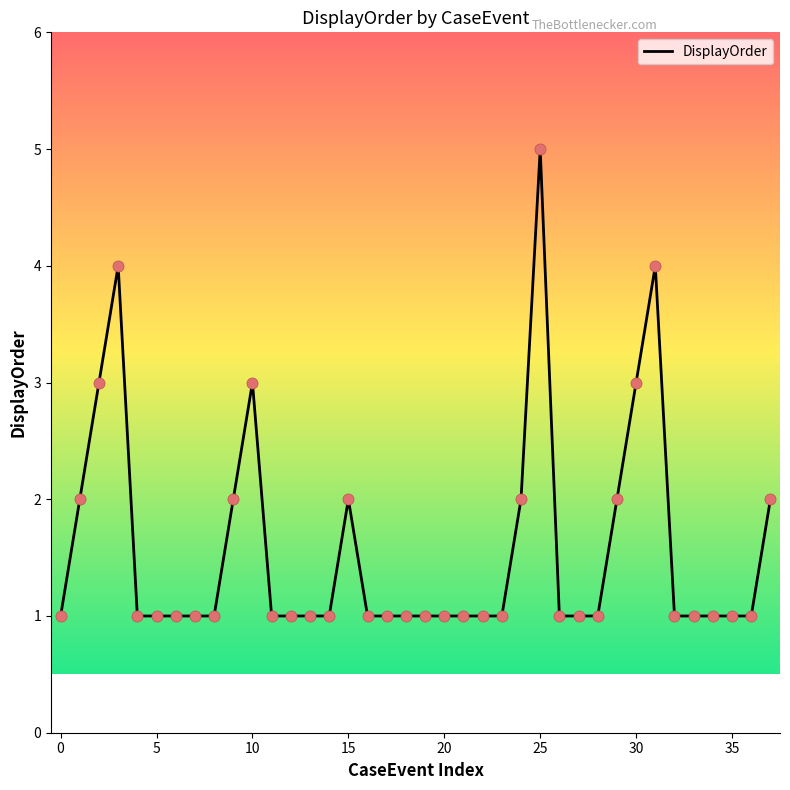

What is the maximum value shown in the chart?

5